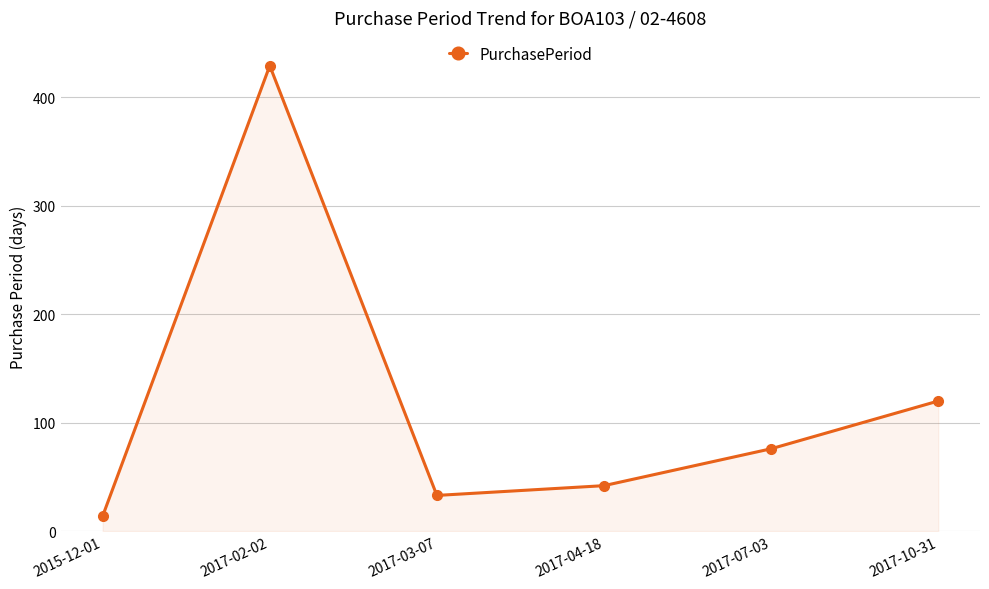

Does the chart have visible grid lines?

Yes